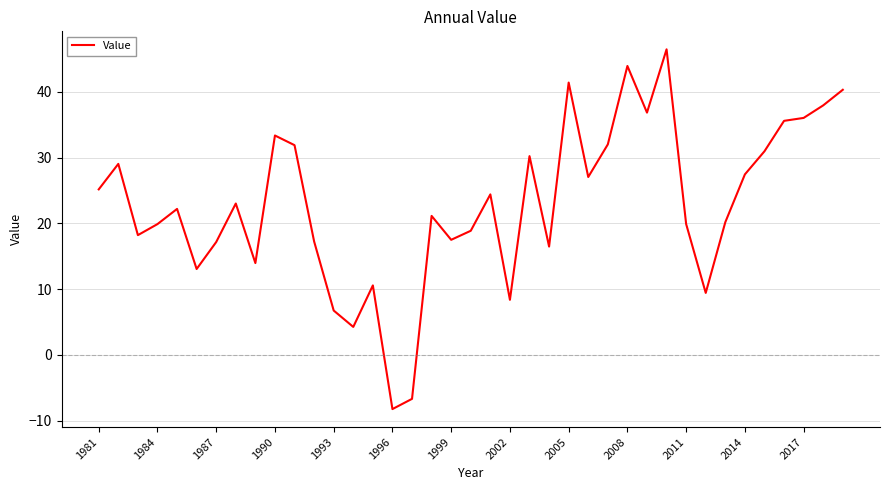

What is the smallest value displayed?

-8.3